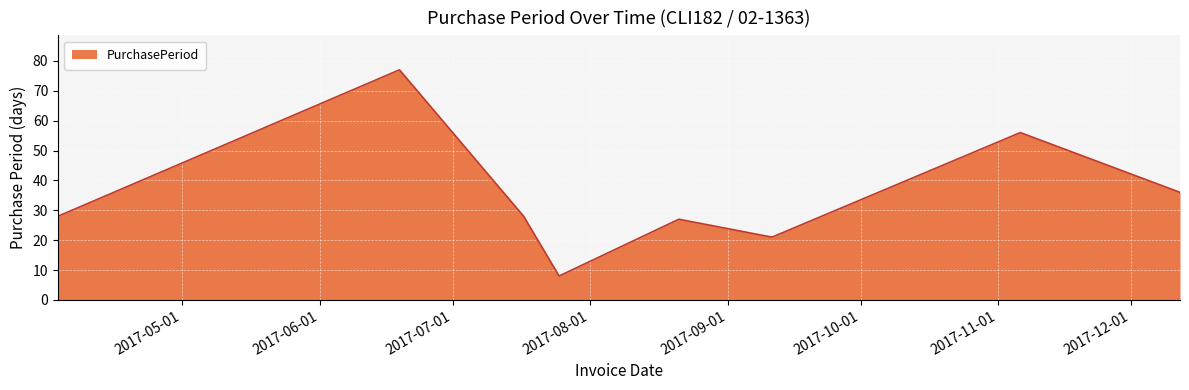

What is the sum of all values?

281